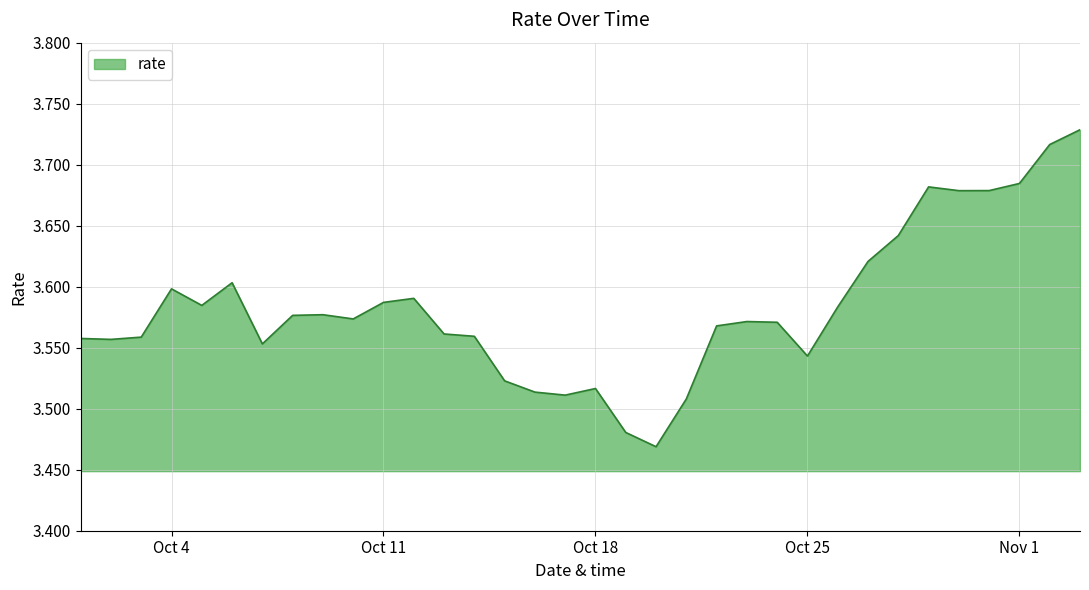

What is the label of the 33rd point from the right?

2021-10-02